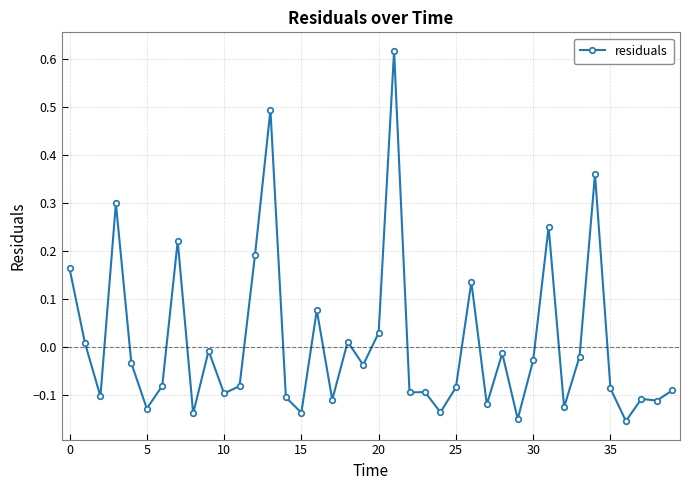

Does the chart display data point markers on the line(s)?

Yes